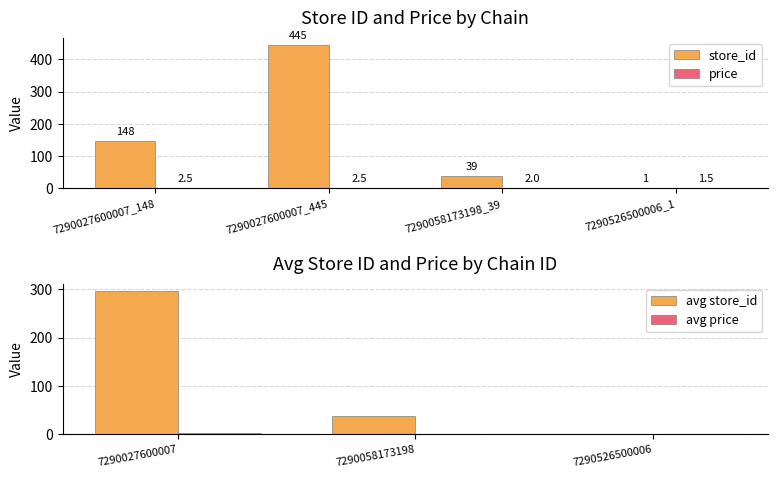

Which series has the widest spread of values?

store_id